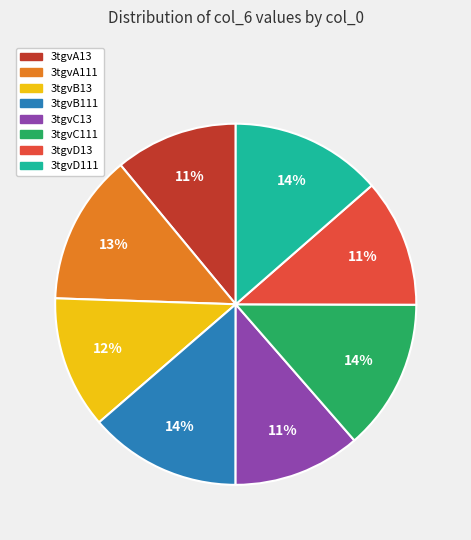

To the nearest percent, what is the average slice percentage?

12%